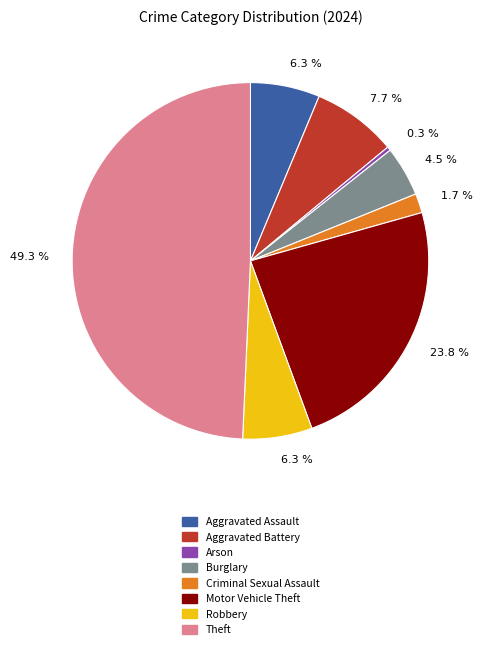

To the nearest percent, what percentage of the pie is Aggravated Assault?

6%